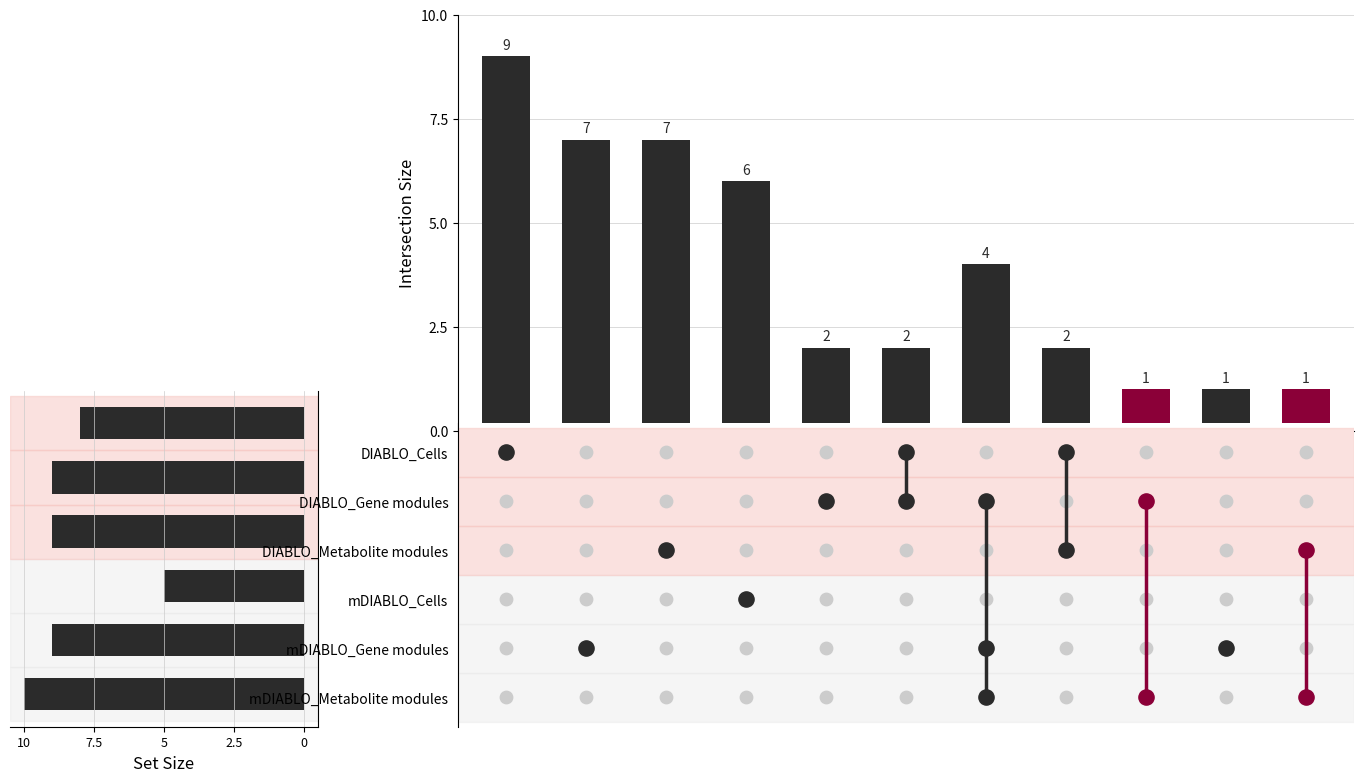

What is the change in value from 2 to 7?

-3